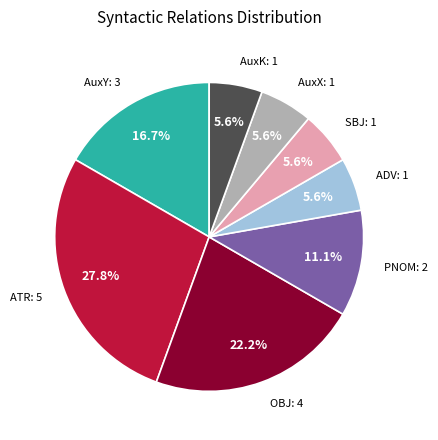

Is there a majority slice in this chart?

No